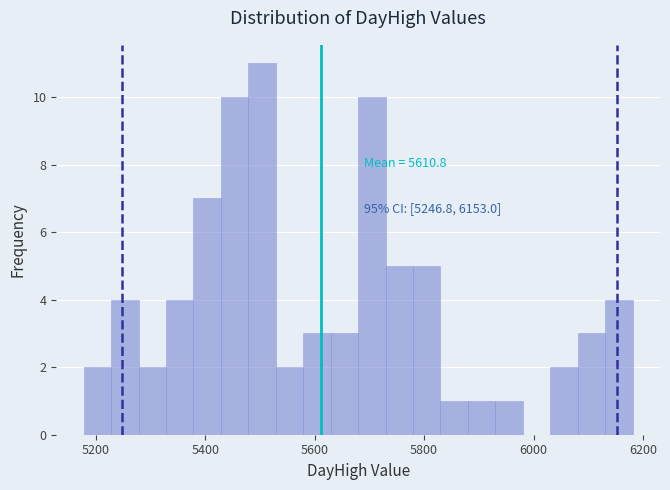

Around what value on the x-axis is the tallest bar? Give the approximate position of its centre, as read against the axis.

5500